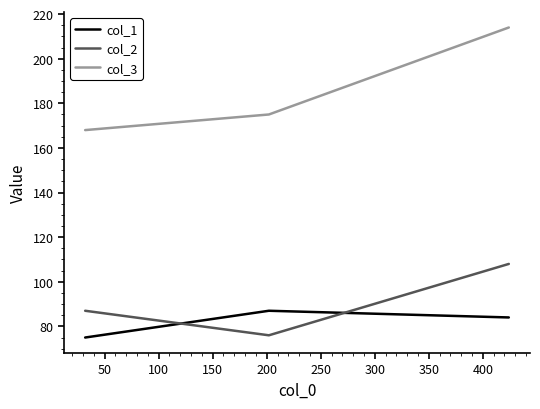

Which series has the widest spread of values?

col_3